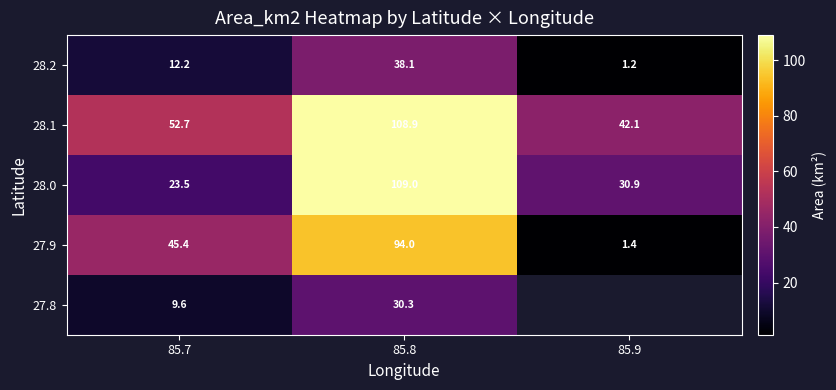

Count the number of data series in this chart.

5